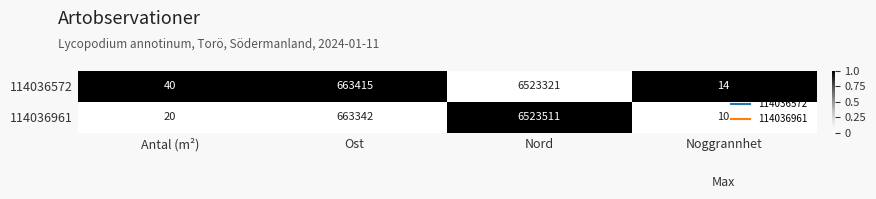

Count the number of categories in the chart.

4